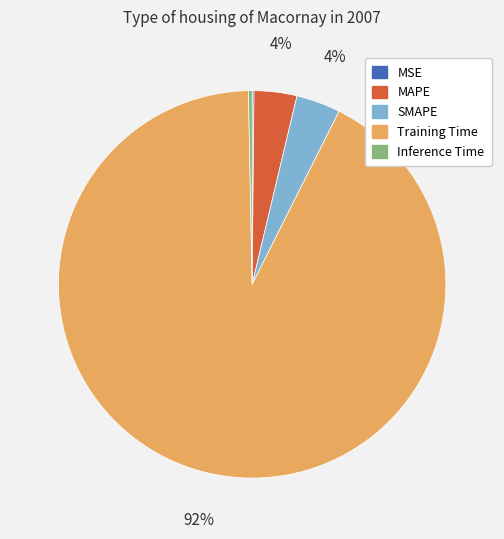

Is Training Time the majority of the pie?

Yes